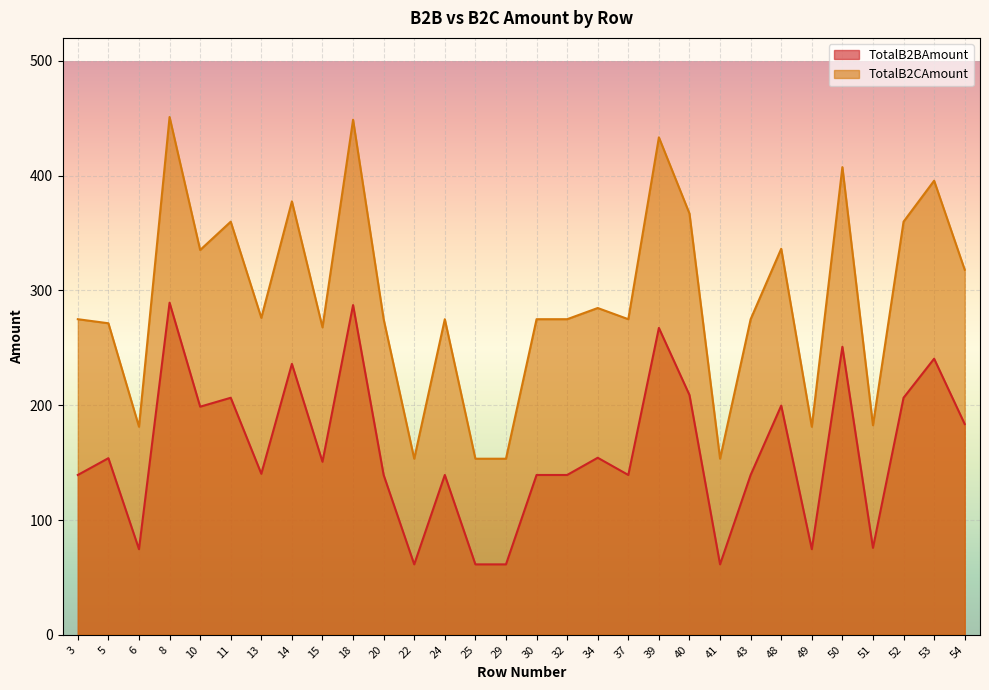

List the labels in order of TotalB2CAmount value, smallest first.

22, 25, 29, 41, 6, 49, 51, 15, 5, 3, 20, 24, 30, 32, 37, 43, 13, 34, 54, 10, 48, 11, 52, 40, 14, 53, 50, 39, 18, 8